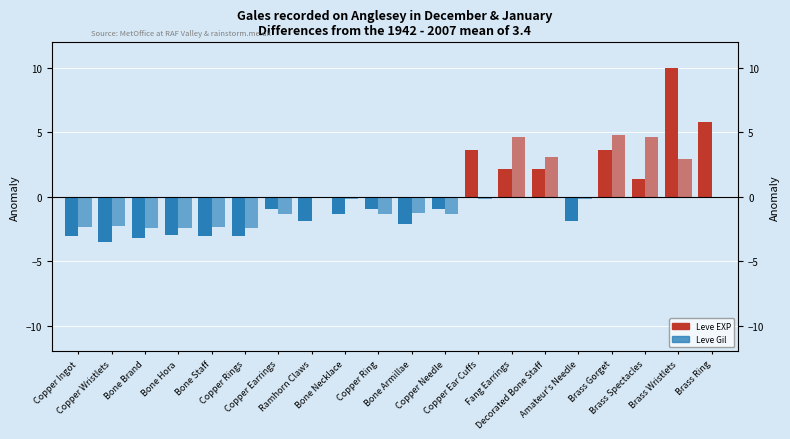

What is the label of the 18th bar from the left?

Brass Spectacles